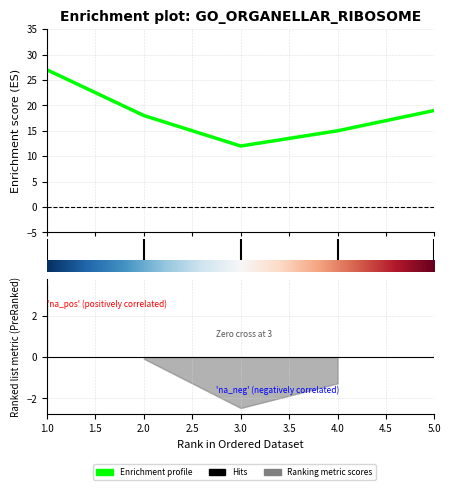

How many points are lower than both their immediate neighbors (excluding endpoints)?

1